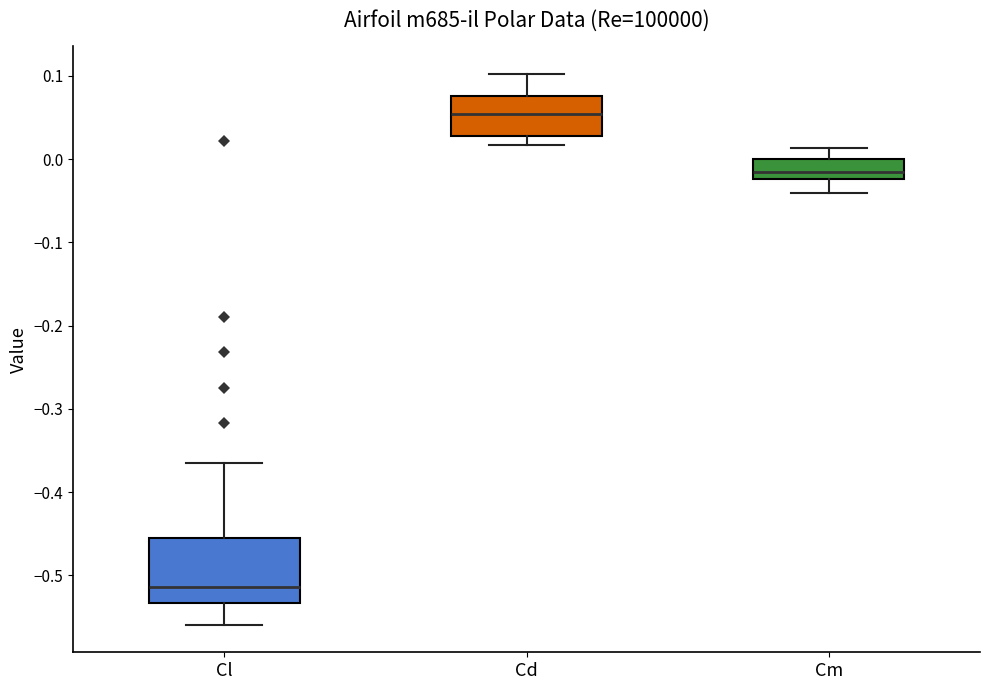

Where does the lower whisker of the box for Cm end on the y-axis? The values are not printed on the chart, so give them approximately, as read against the axis.

-0.04